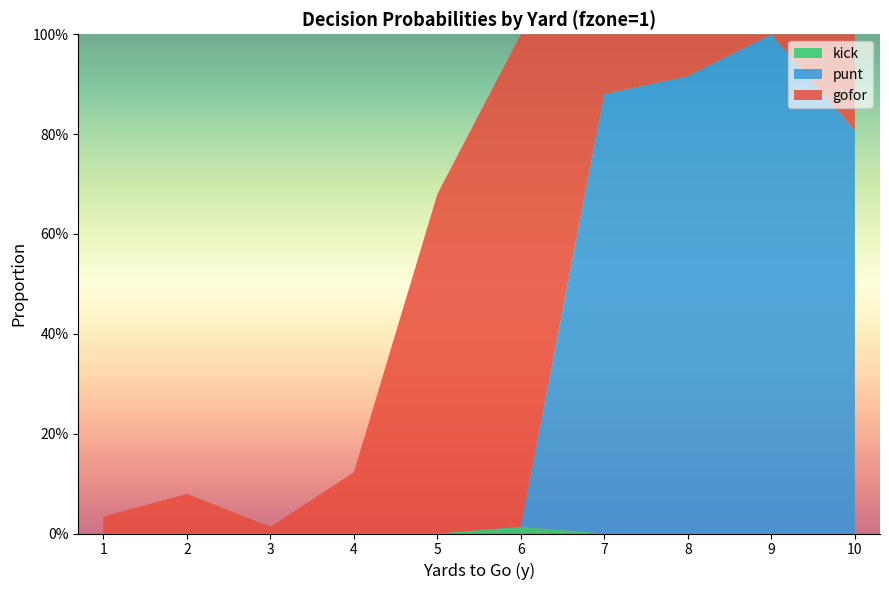

Reading left to right, extract all data points from this chart.

gofor: 1=0.0	2=0.1	3=0.0	4=0.1	5=0.7	6=1.0	7=0.1	8=0.1	9=0.0	10=0.2
punt: 1=0.0	2=0.0	3=0.0	4=0.0	5=0.0	6=0.0	7=0.9	8=0.9	9=1.0	10=0.8
kick: 1=0.0	2=0.0	3=0.0	4=0.0	5=0.0	6=0.0	7=0.0	8=0.0	9=0.0	10=0.0